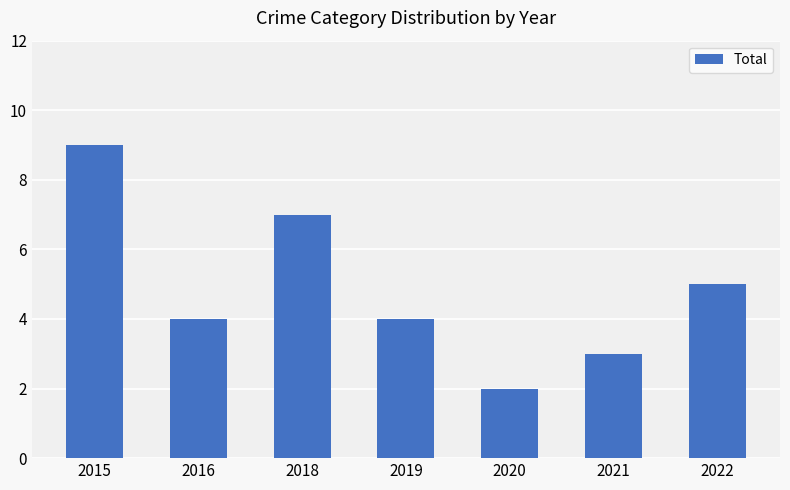

What is the value of the 6th bar from the left?

3